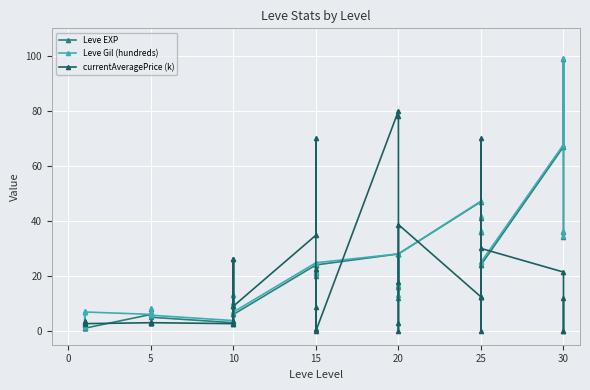

Is this an area chart (filled region under the line)?

No